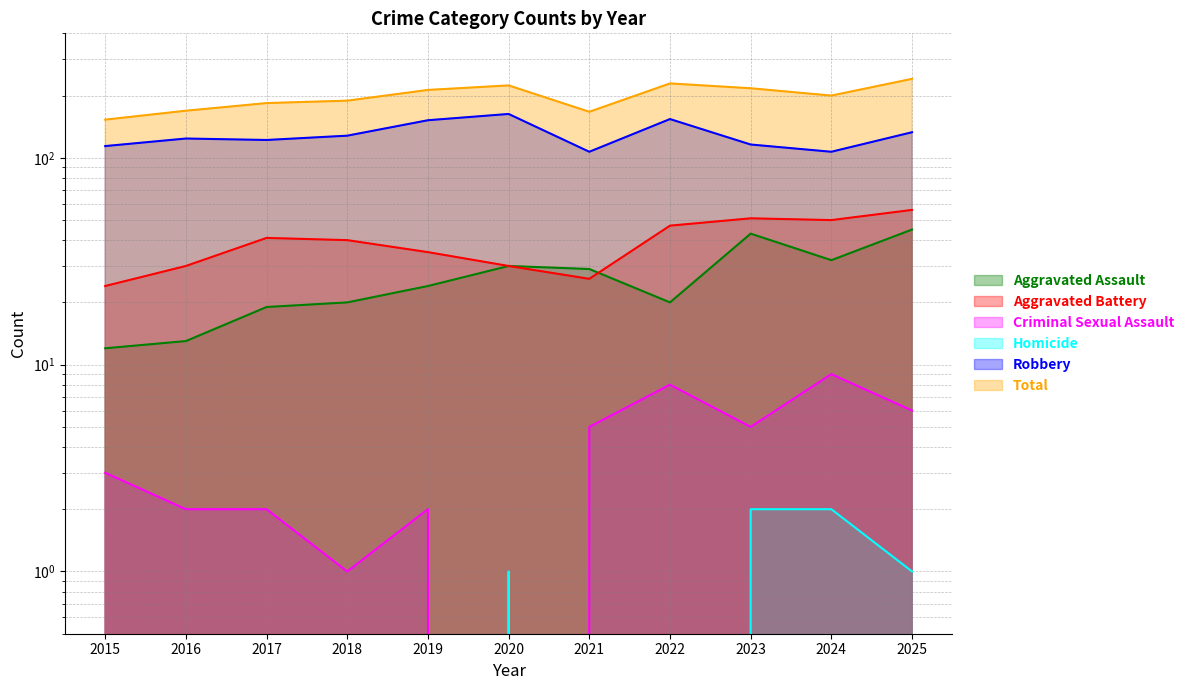

How many data points in Criminal Sexual Assault are less than 3?

5